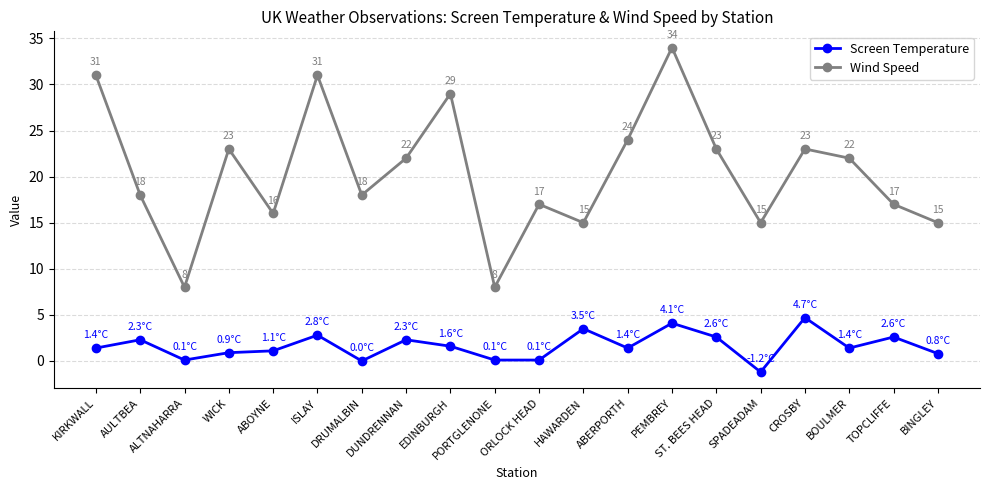

True or false: Screen Temperature has a value of 1.4 at ST. BEES HEAD.

False